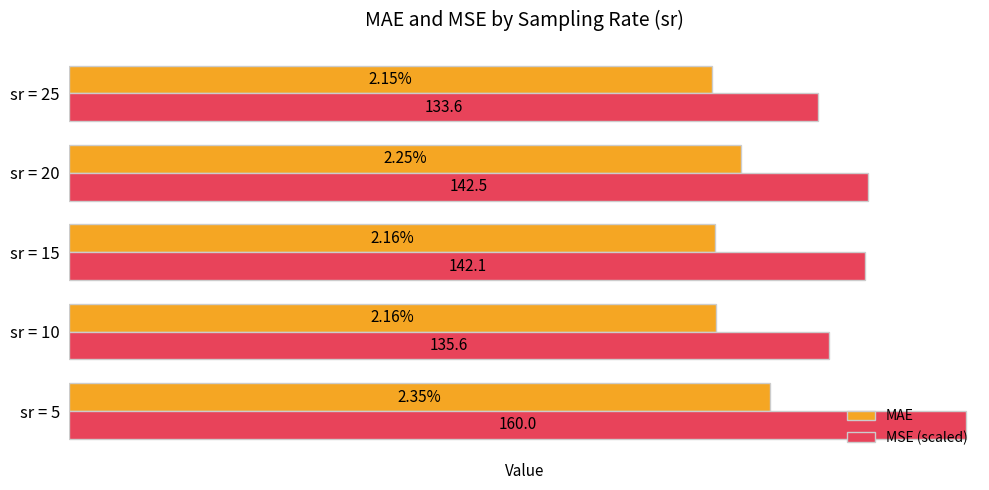

Which series changed the most between sr = 15 and sr = 25?

MSE (scaled)